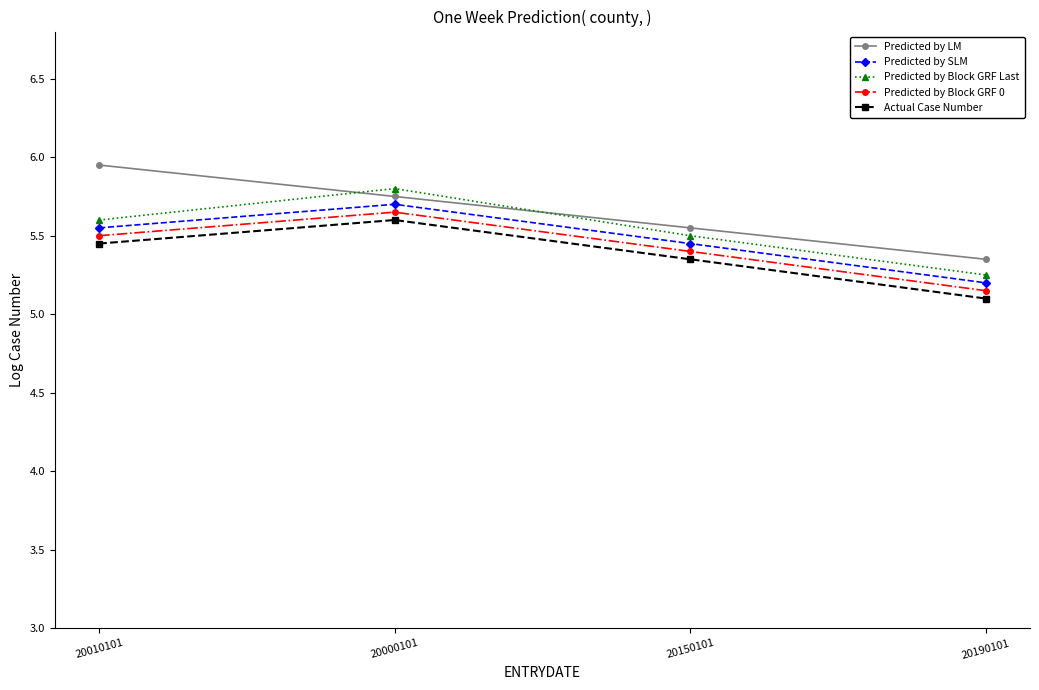

At which category does the chart reach its peak across all series?

20010101